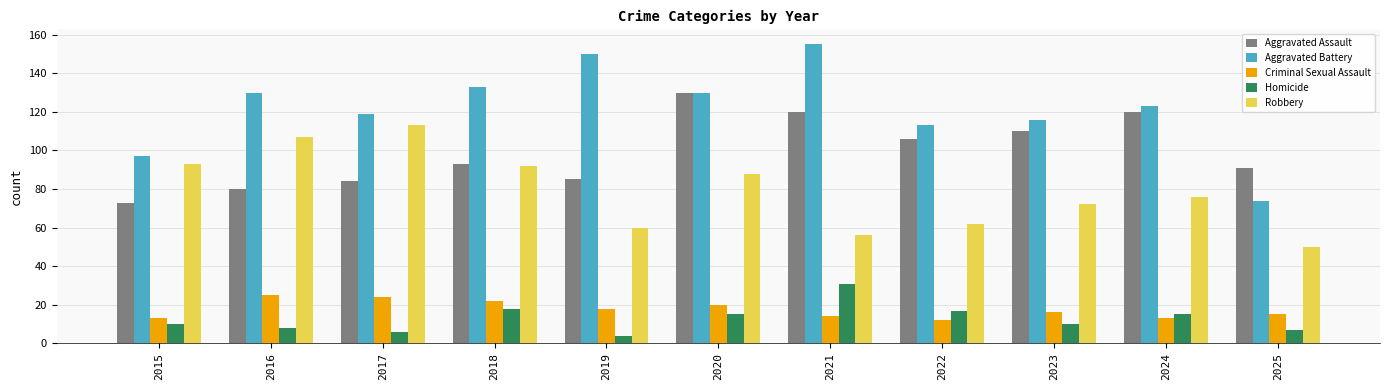

What is the sum of all Aggravated Assault values?

1092